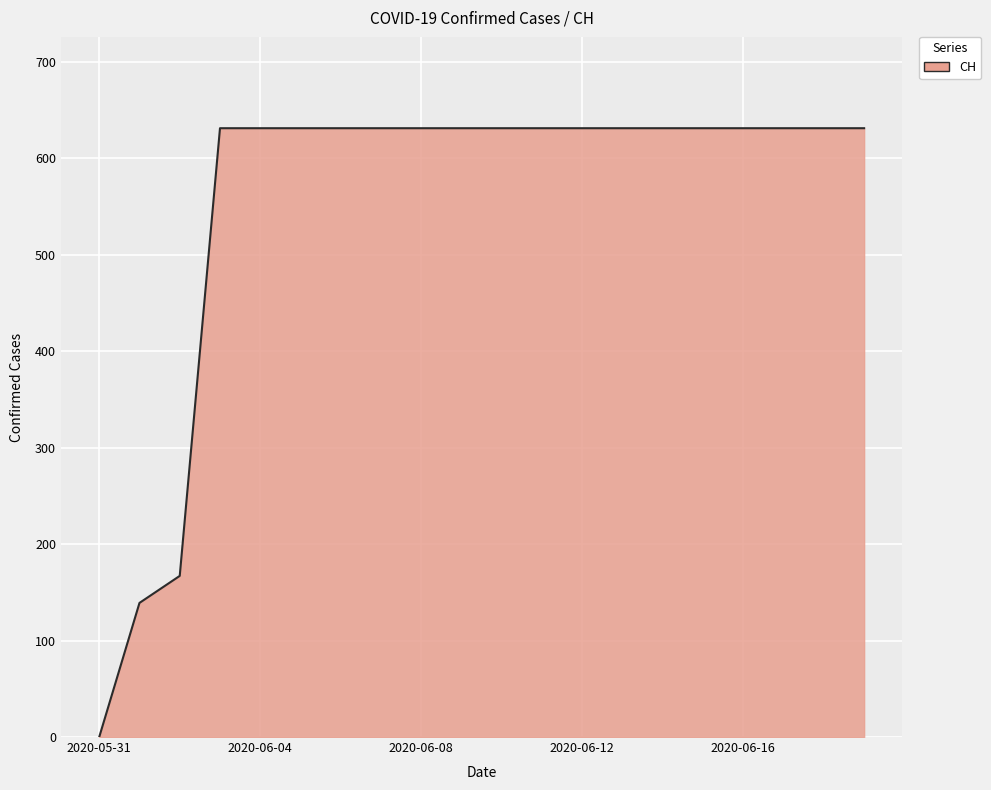

How many series are shown in this chart?

1